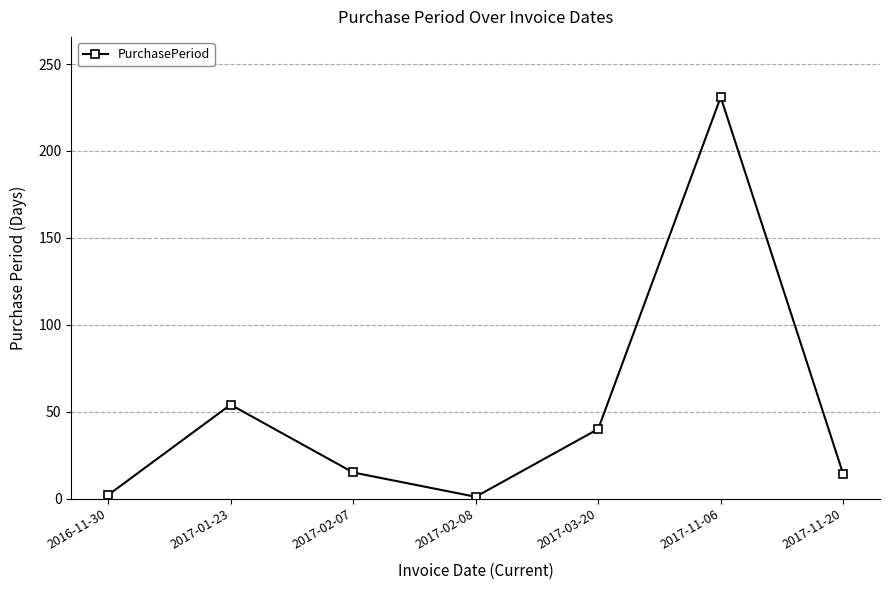

Where is the first local maximum?

2017-01-23